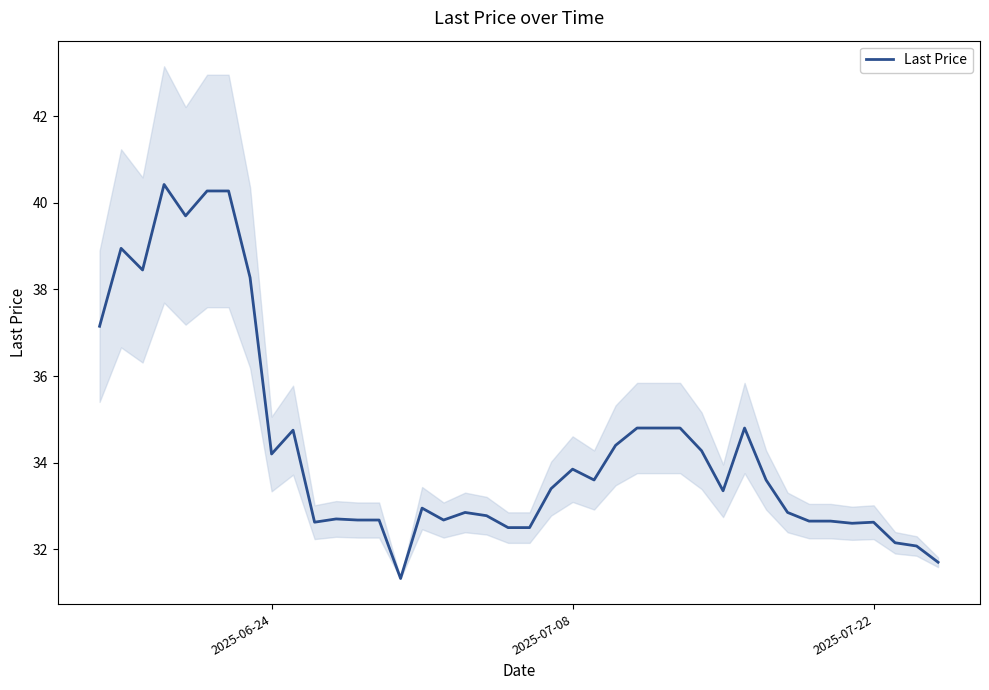

Is this an area chart (filled region under the line)?

No